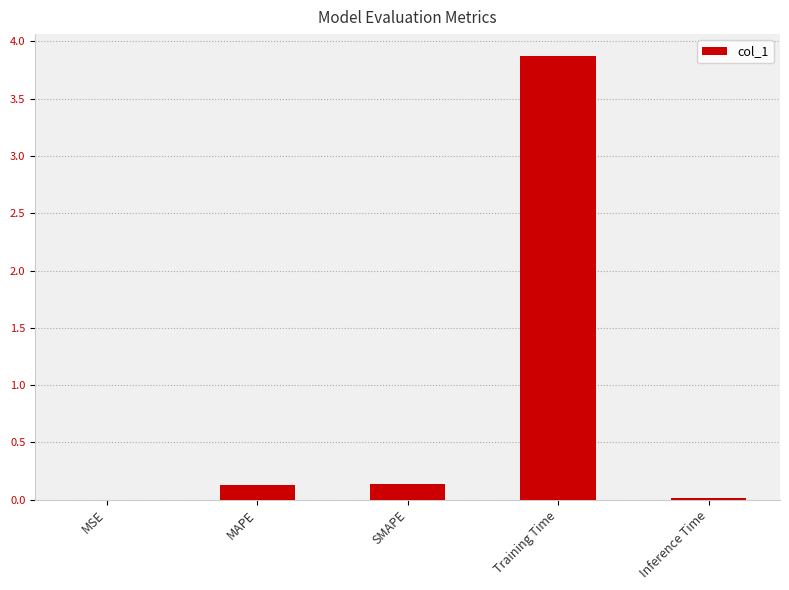

Which label corresponds to the largest value in the chart?

Training Time